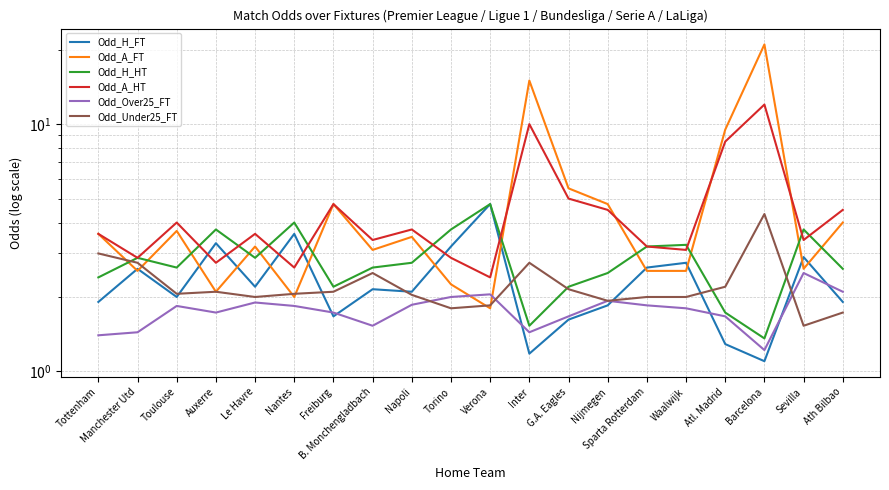

How many values in the Odd_H_FT series are below 2?

8